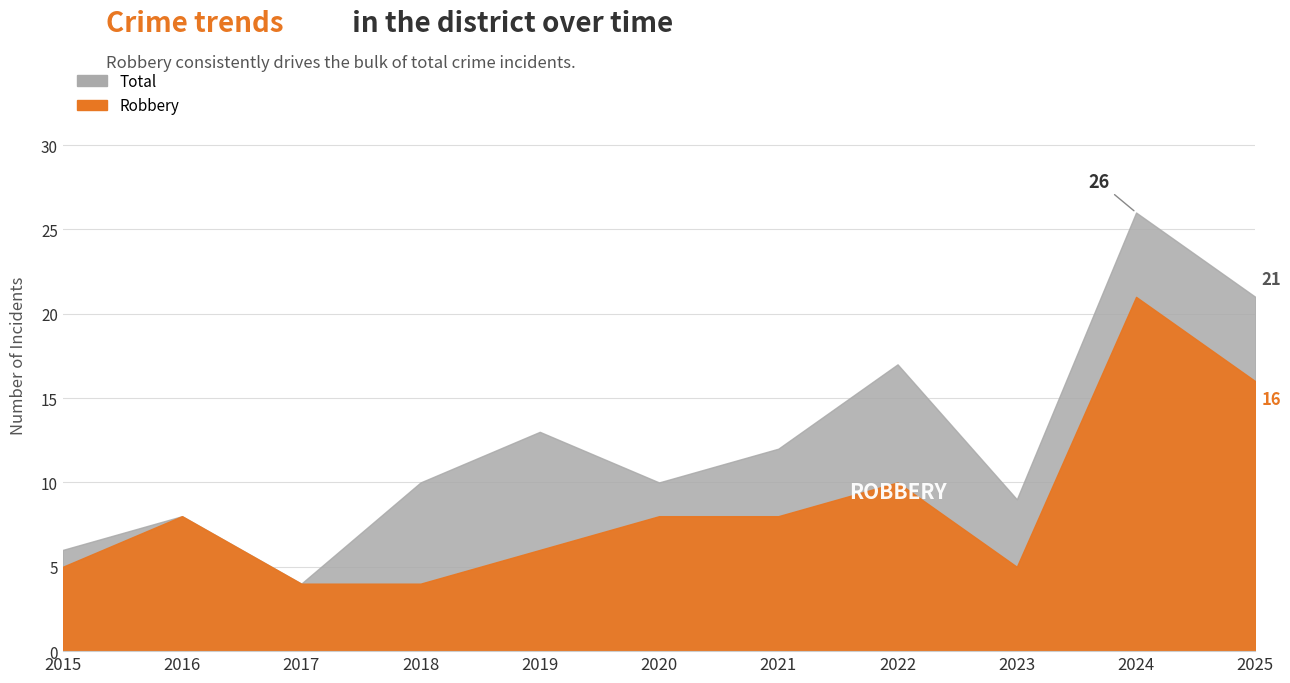

What are all the series names shown in the legend?

Robbery, Total